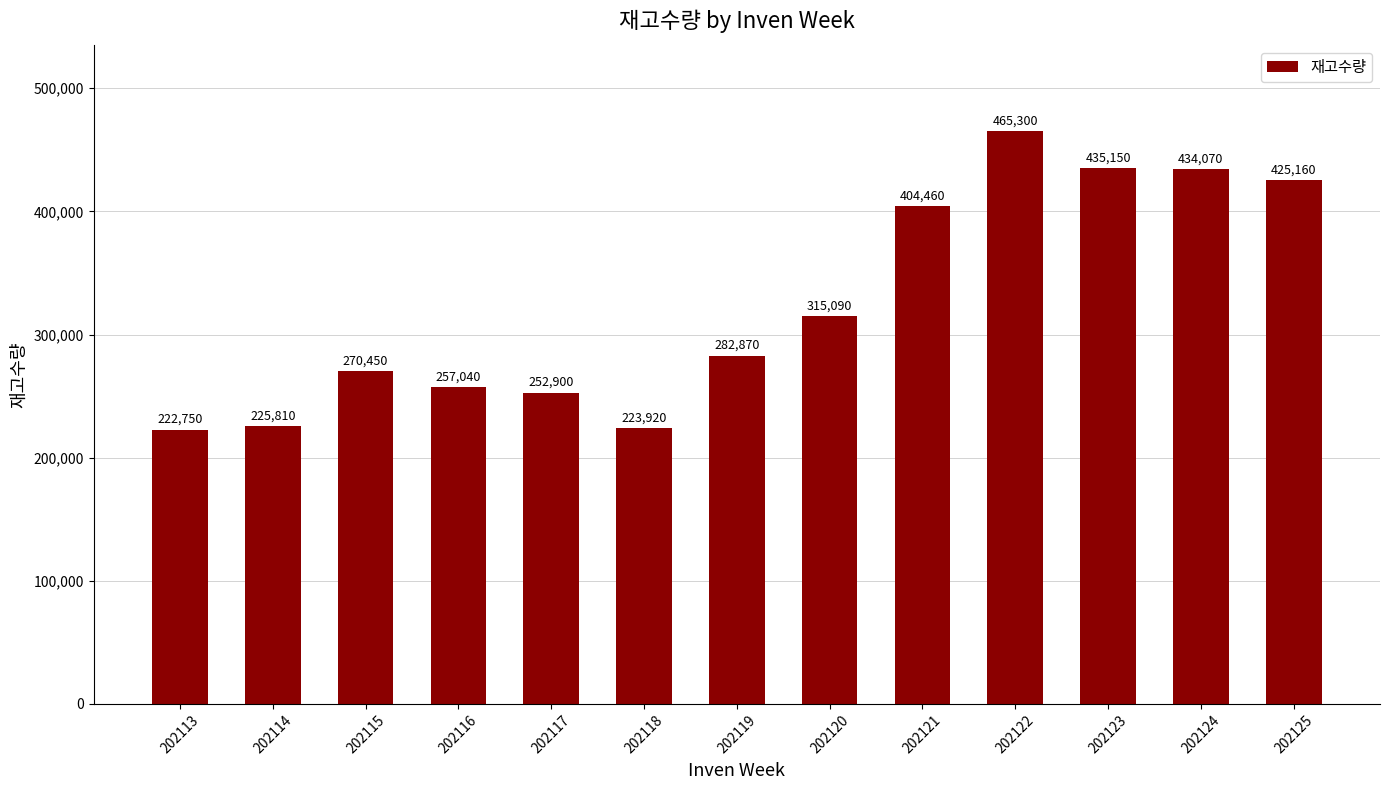

What is the difference between the values at 202122 and 202115?

194850